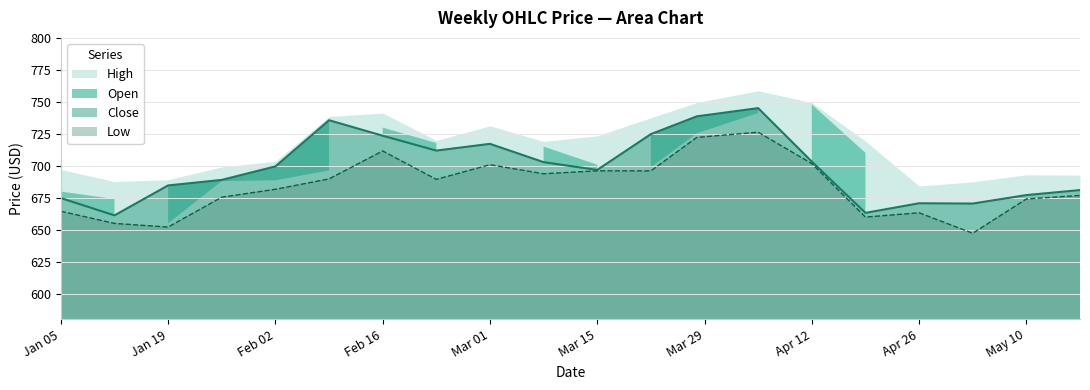

What is the greatest value displayed?

745.1